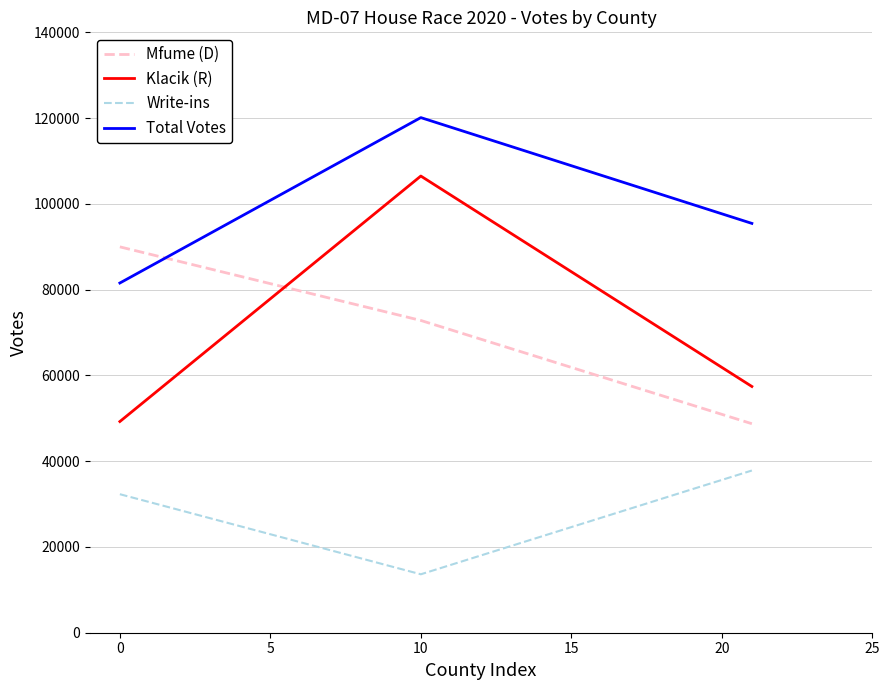

Reading left to right, extract all data points from this chart.

Mfume (D): 89978	72816	48738
Klacik (R): 49247	106490	57419
Write-ins: 32300	13627	37825
Total Votes: 81547	120117	95447